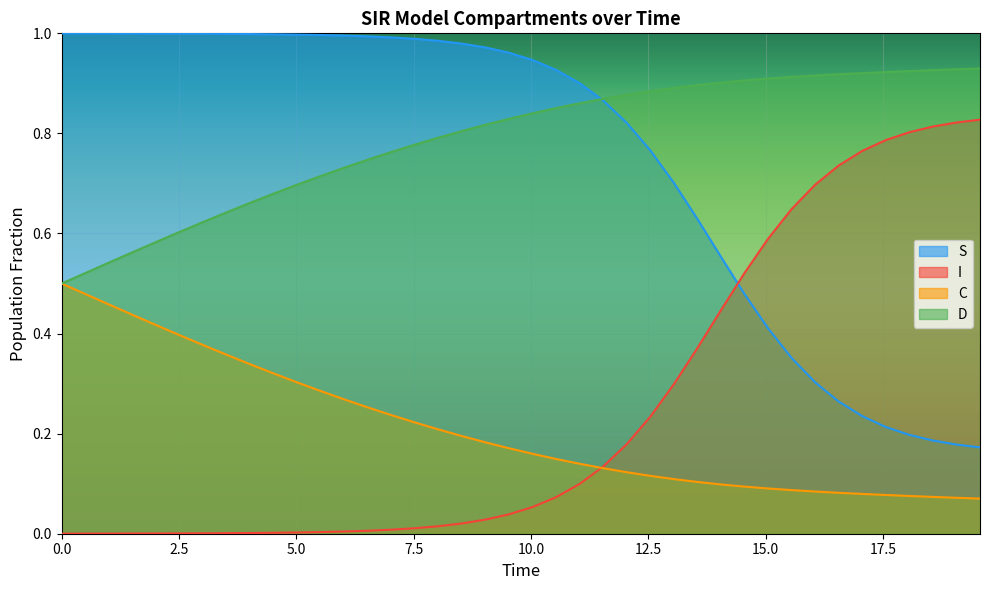

True or false: D and C intersect in this chart.

False